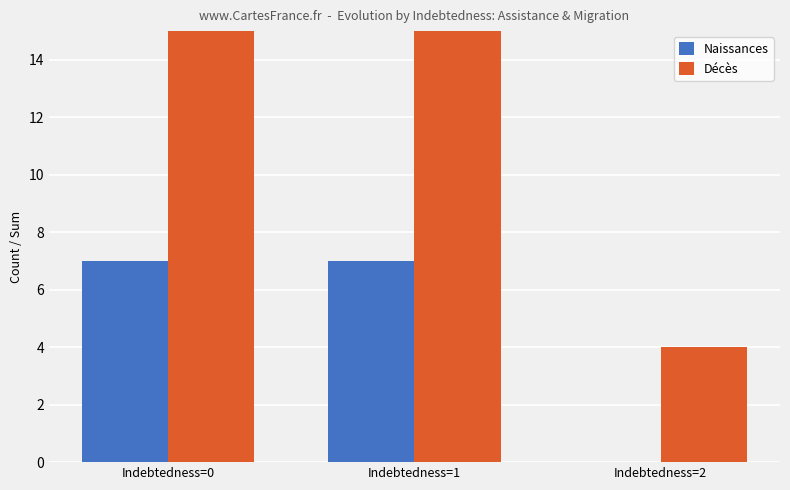

What is the total value across all series at Indebtedness=2?

4